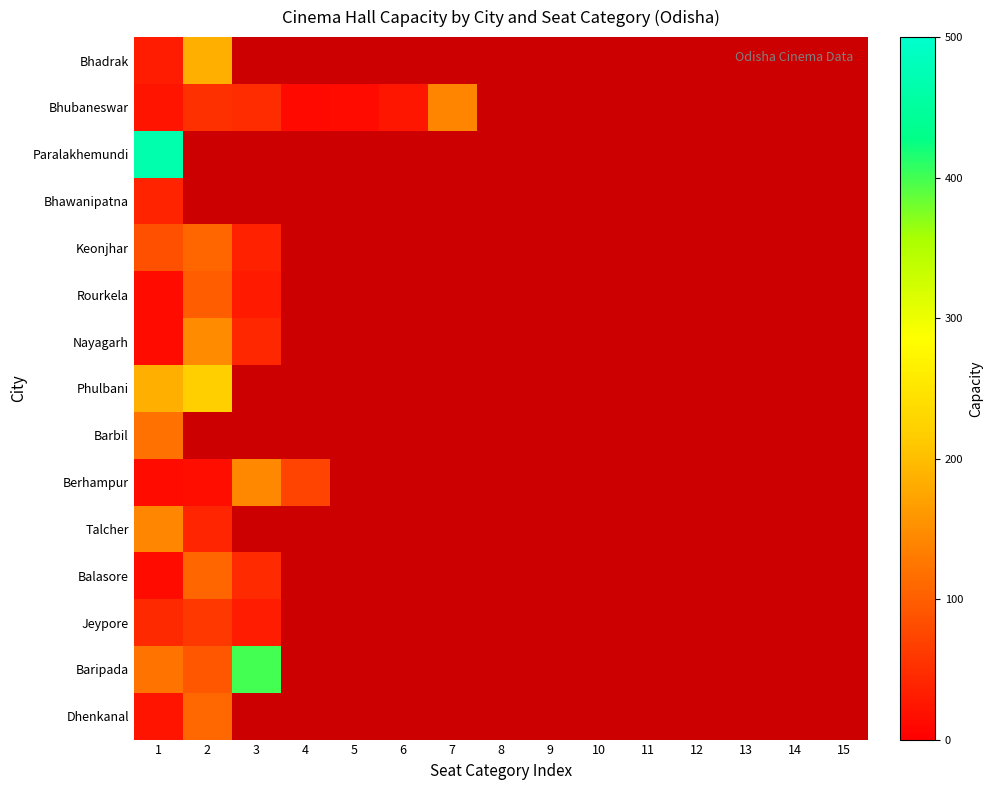

What is the approximate value of Berhampur at 2?

16.0